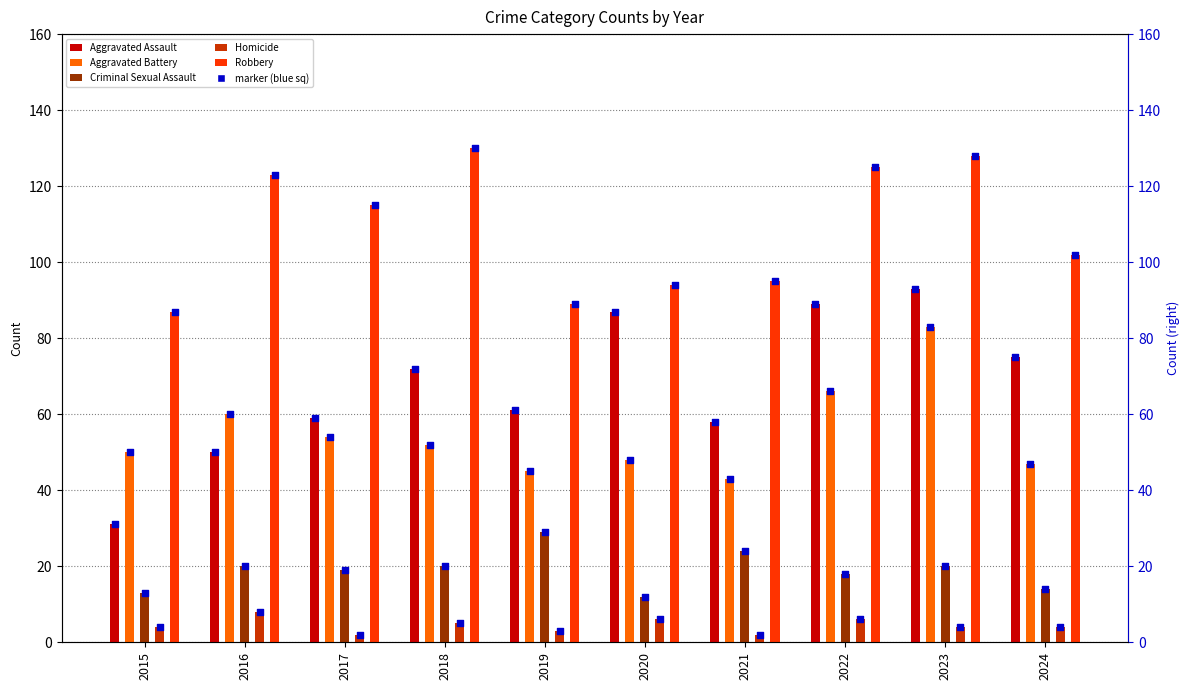

What are all the series names shown in the legend?

Aggravated Assault, Aggravated Battery, Criminal Sexual Assault, Homicide, Robbery